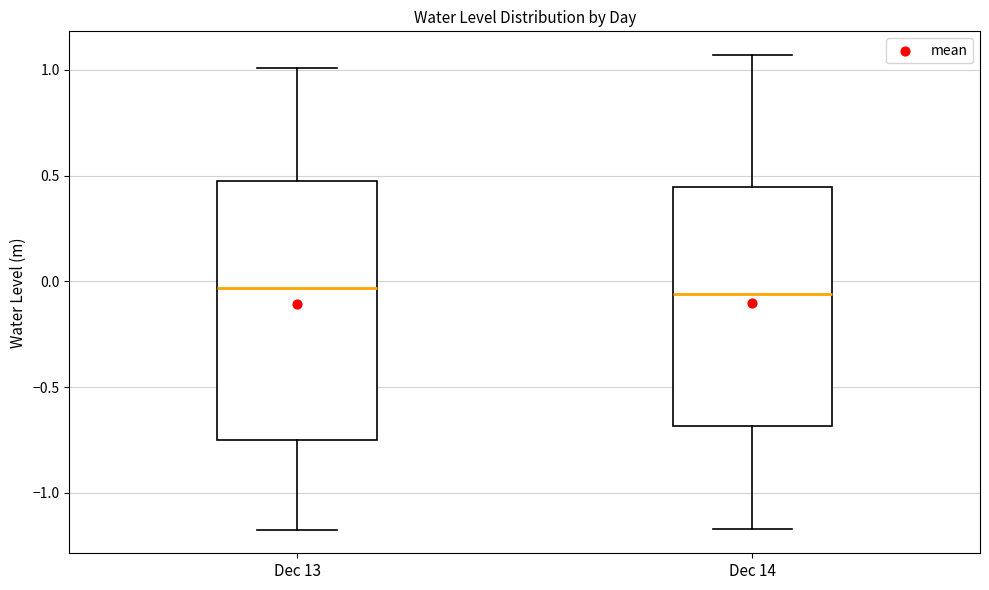

Reading left to right, transcribe this box plot: for each box, give where its median line is, the range the box spans, and where its two whiskers end, as read against the y-axis. The values are not printed on the chart, so give them approximately, as read against the axis.

Dec 13: median -0.05, box -0.75 to 0.50, whiskers -1.15 to 1.00
Dec 14: median -0.05, box -0.70 to 0.45, whiskers -1.15 to 1.05